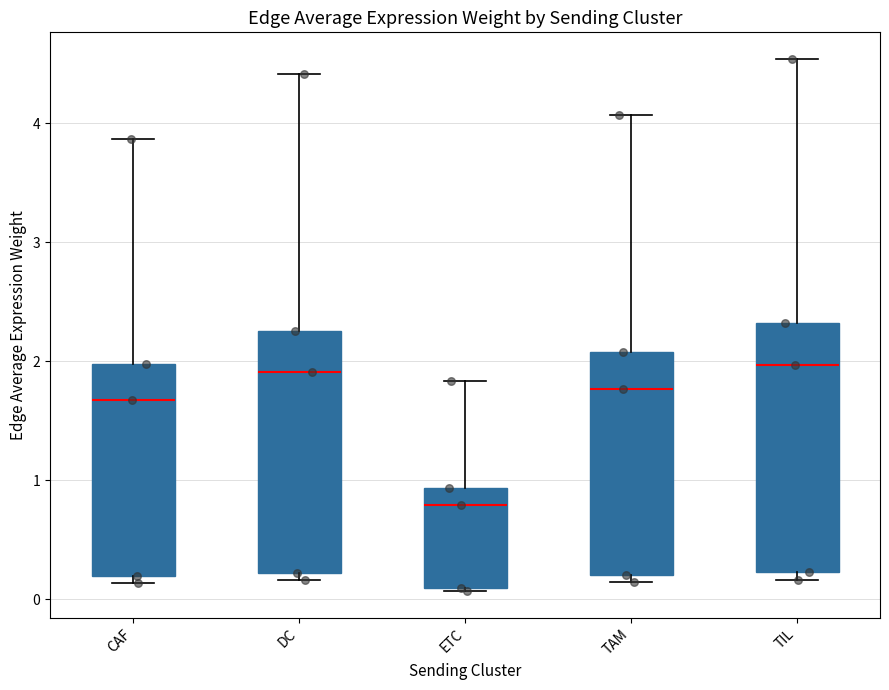

Reading left to right, read every box against the y-axis: the position of its median line, the range the box covers, and the ends of its whiskers. The values are not printed on the chart, so give them approximately, as read against the axis.

CAF: median 1.7, box 0.2 to 2.0, whiskers 0.1 to 3.9
DC: median 1.9, box 0.2 to 2.3, whiskers 0.2 (just below the box's lower edge) to 4.4
ETC: median 0.8, box 0.1 to 0.9, whiskers 0.1 to 1.8
TAM: median 1.8, box 0.2 to 2.1, whiskers 0.1 to 4.1
TIL: median 2.0, box 0.2 to 2.3, whiskers 0.2 (just below the box's lower edge) to 4.5